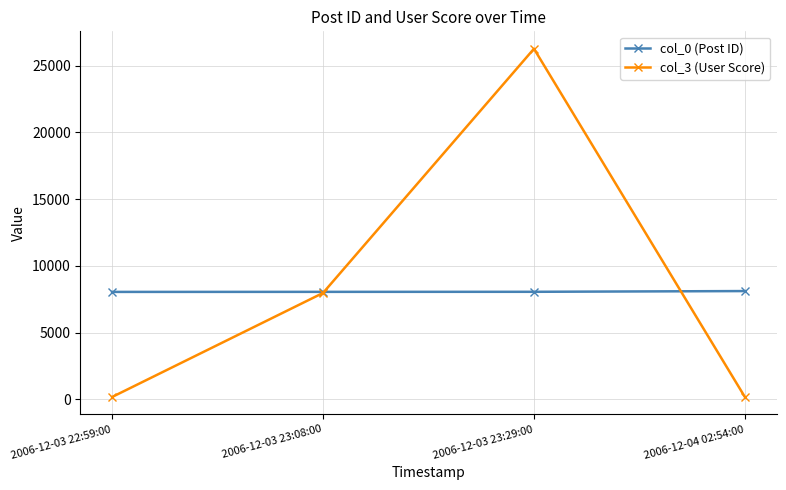

Rank the series at 2006-12-04 02:54:00 from lowest to highest value.

col_3 (User Score), col_0 (Post ID)